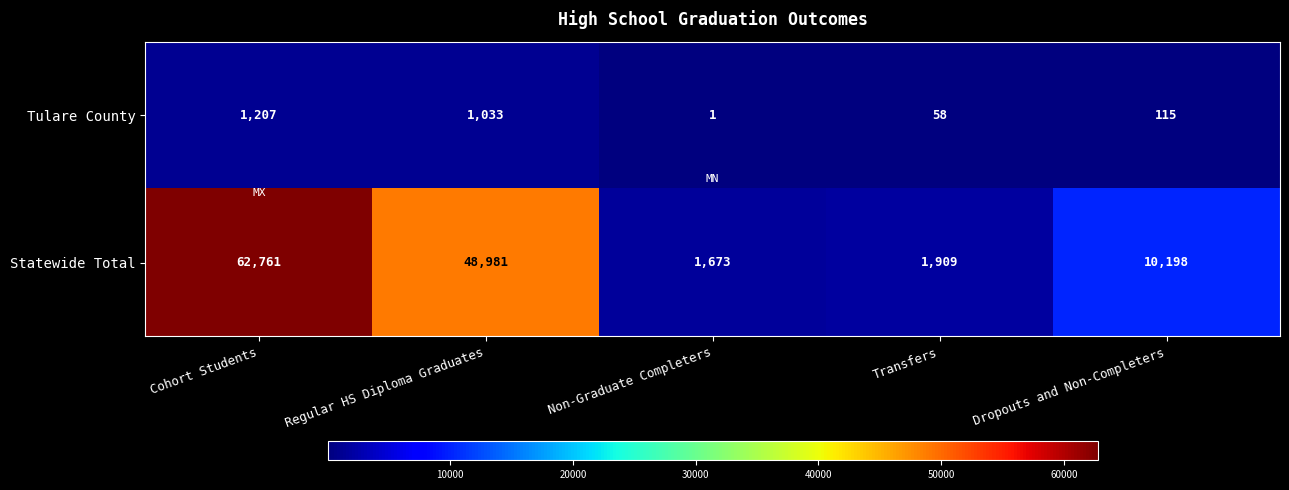

At which category does the chart reach its peak across all series?

Cohort Students